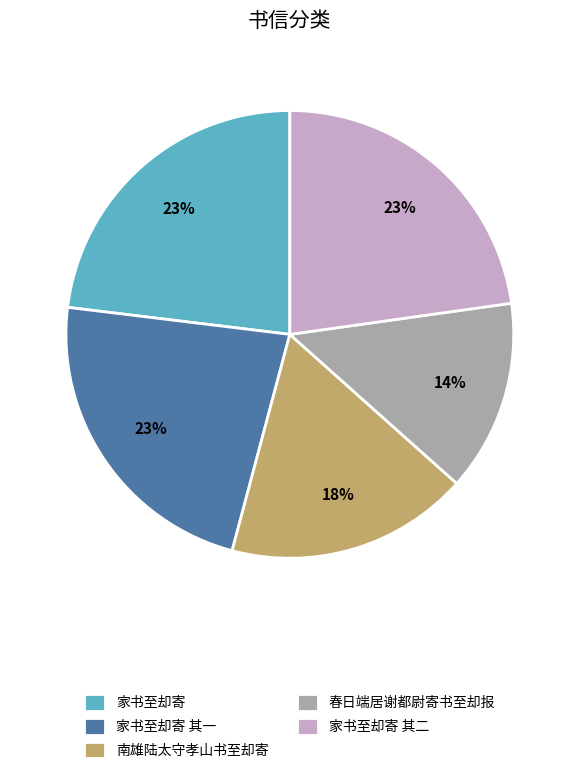

To the nearest percent, what is the average slice percentage?

20%